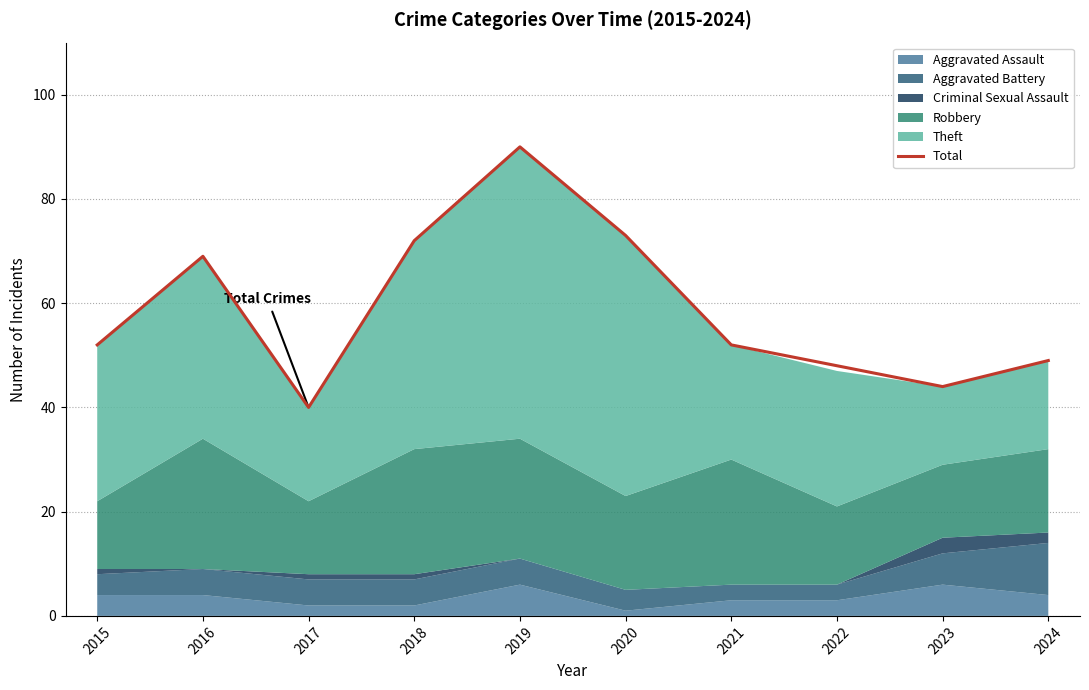

What is the difference between the values at 2024 and 2022?

1